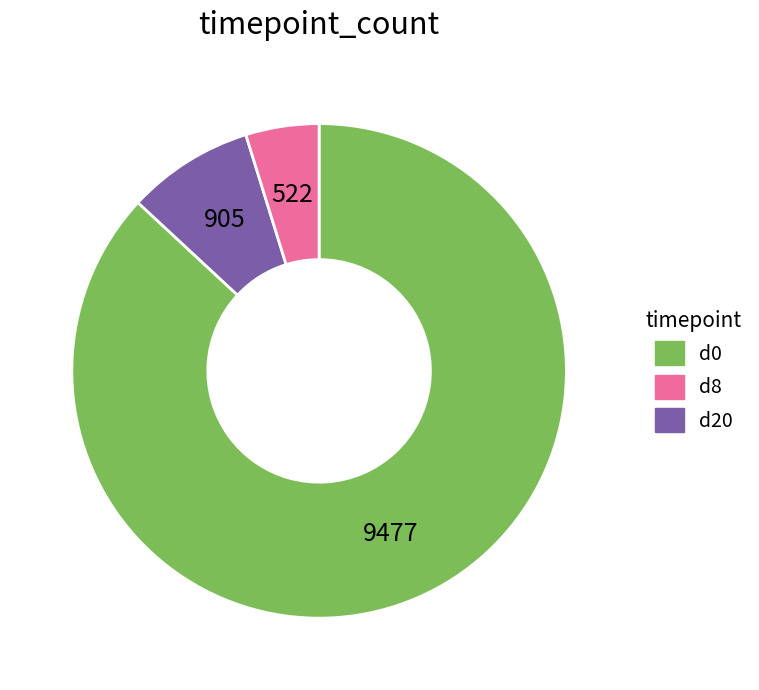

Is there a majority slice in this chart?

Yes